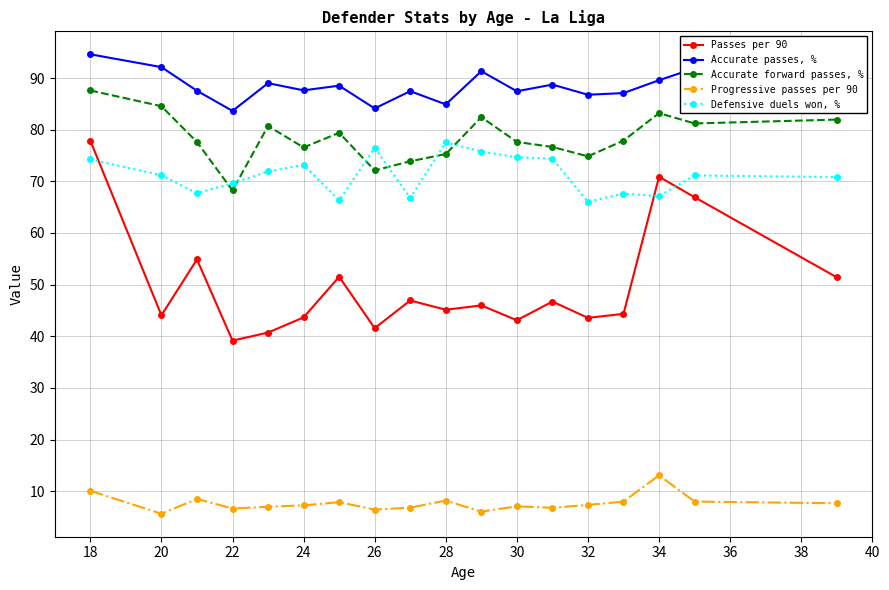

What is the value of the Defensive duels won, % point at the 14th from the left?

66.0